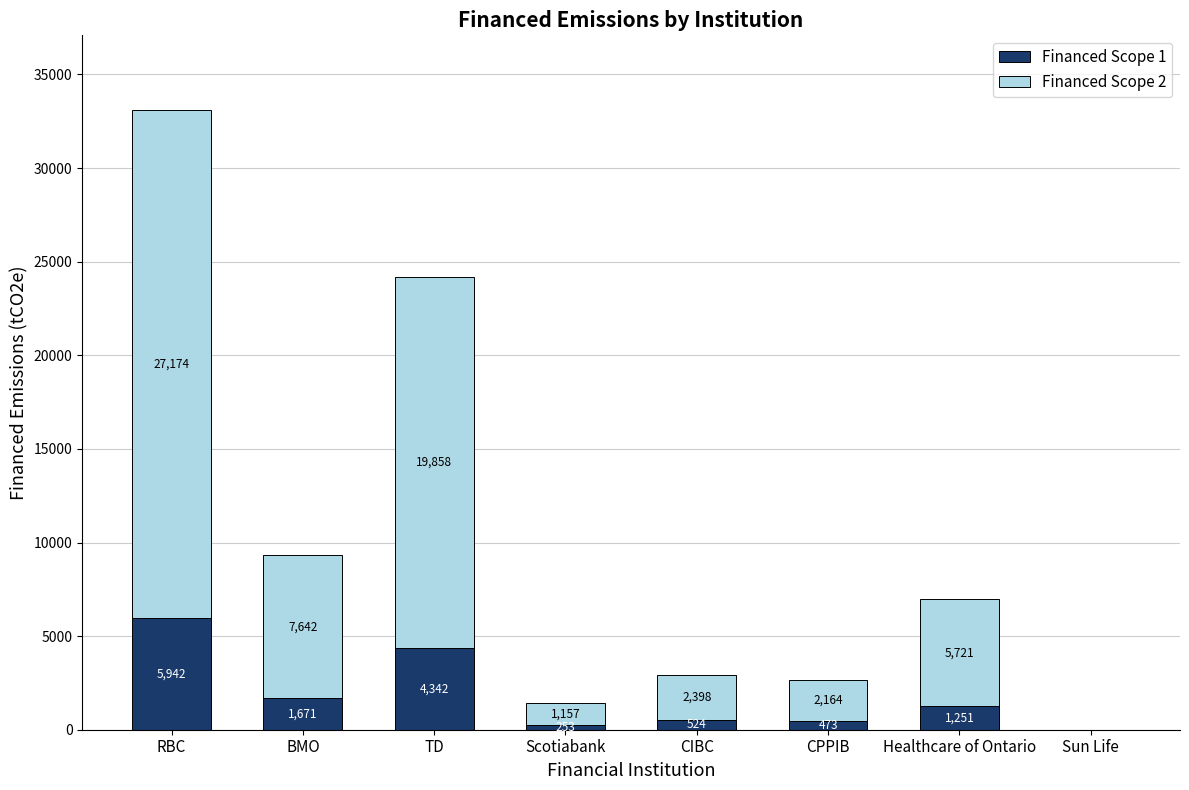

What is the approximate value of Financed Scope 1 at Healthcare of Ontario?

1251.0